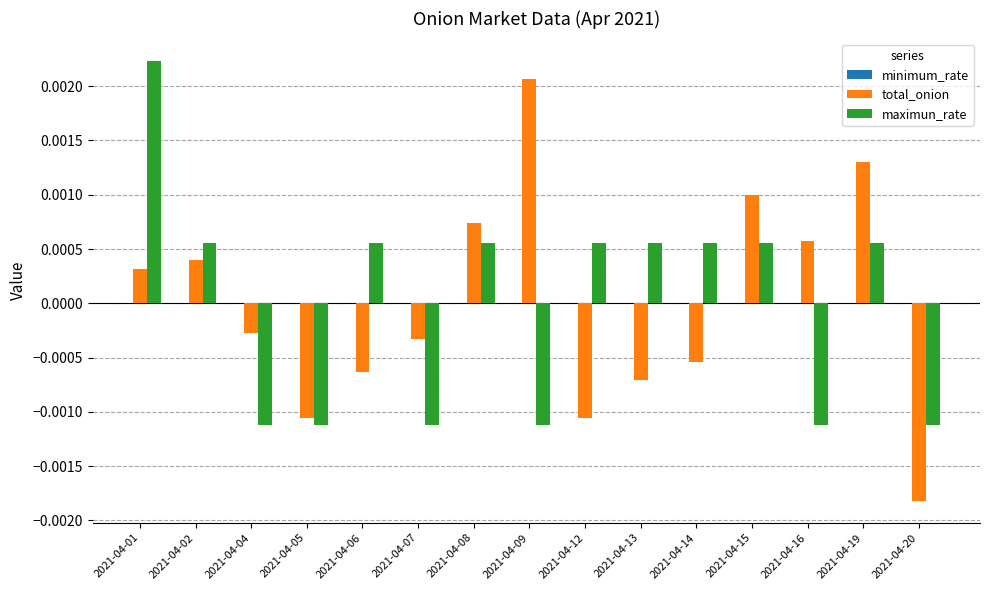

Which series has the widest spread of values?

total_onion